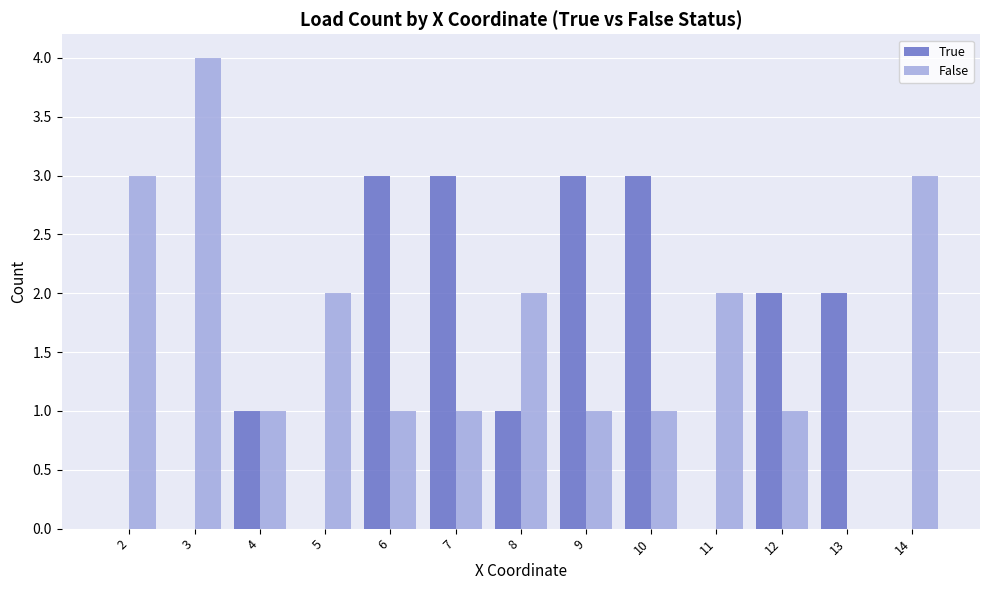

Reading right to left, extract all data points from this chart.

True: 0	2	2	0	3	3	1	3	3	0	1	0	0
False: 3	0	1	2	1	1	2	1	1	2	1	4	3